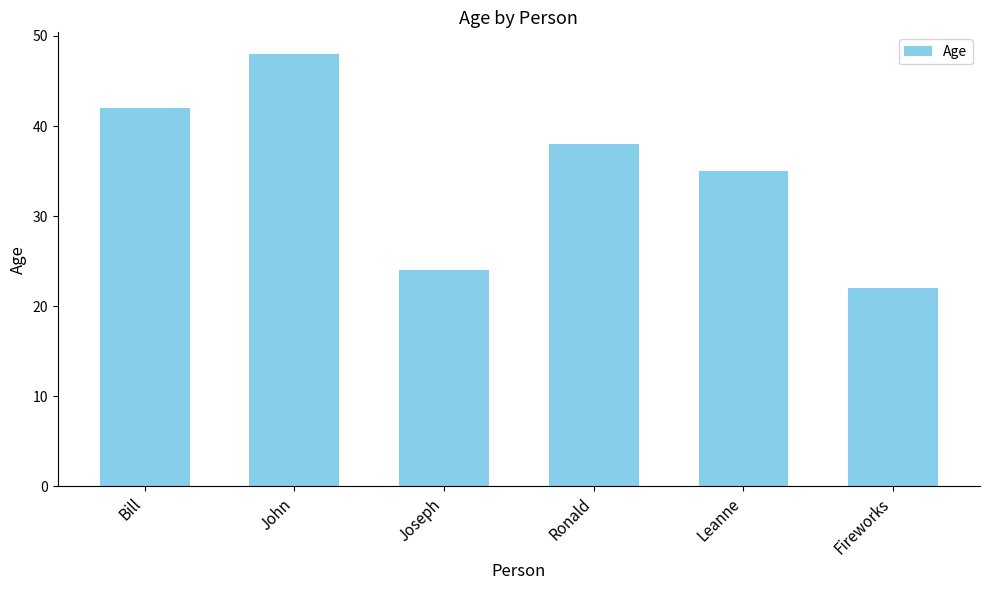

What is the sum of all values?

209